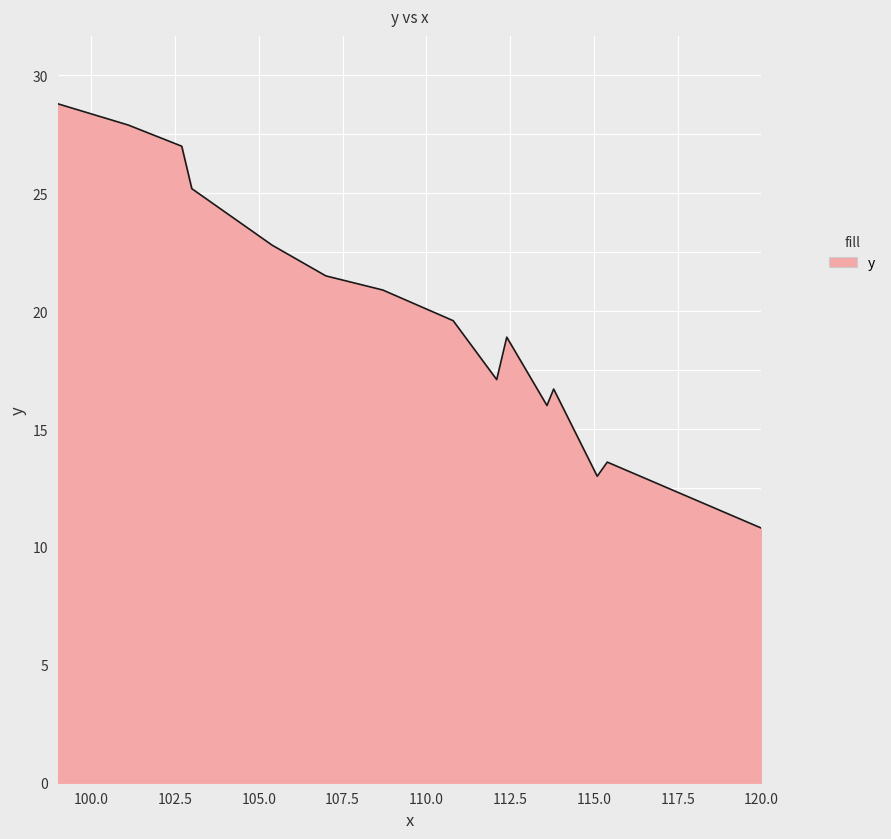

What is the sum of all values?

299.8